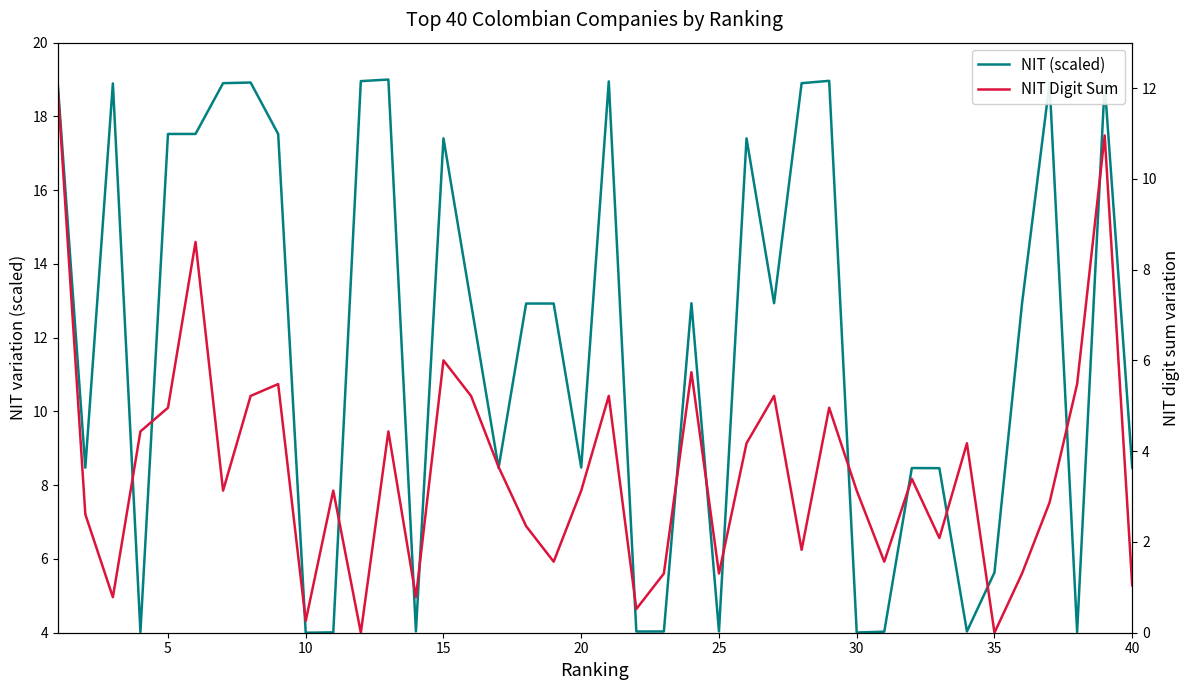

At how many categories does at least one series exceed 11?

22